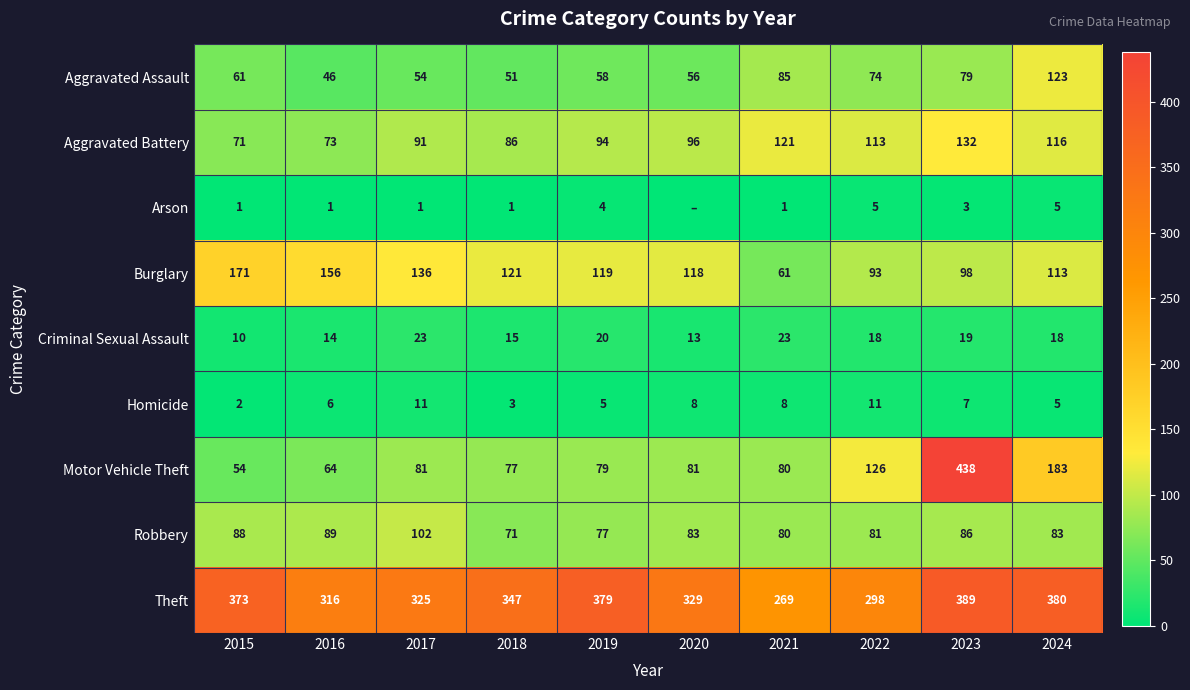

How many series are shown in this chart?

9